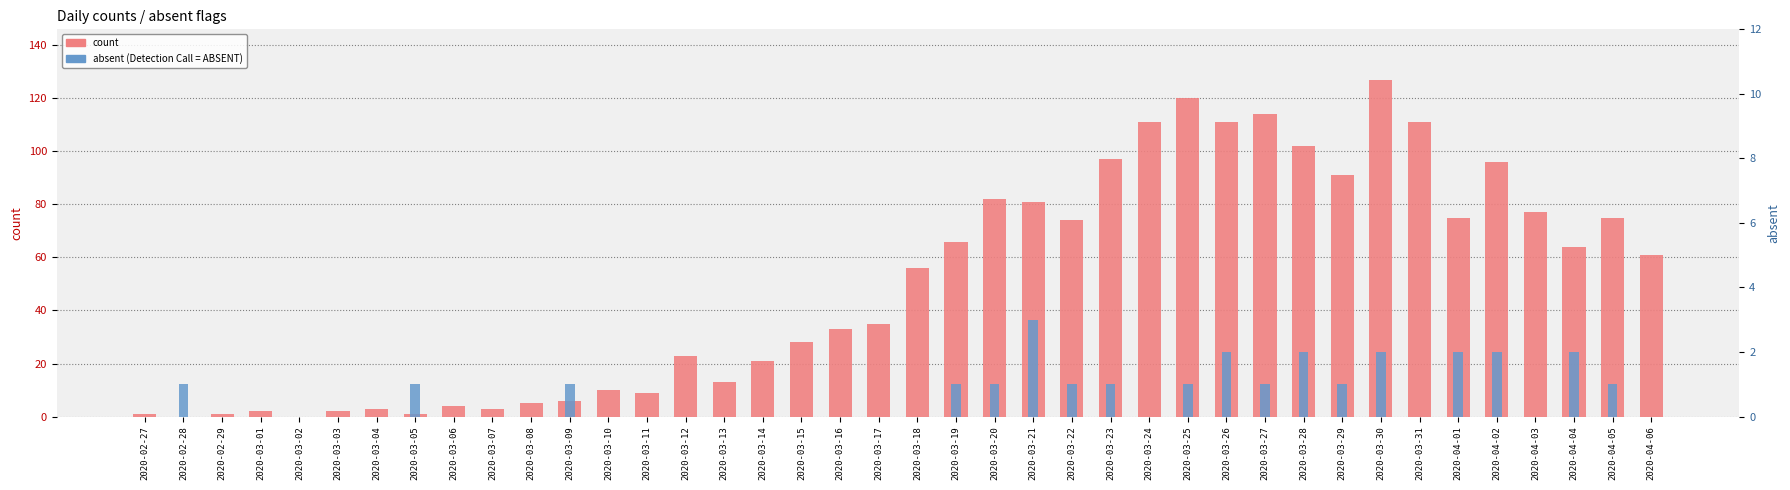

At how many categories does at least one series exceed 17?

25